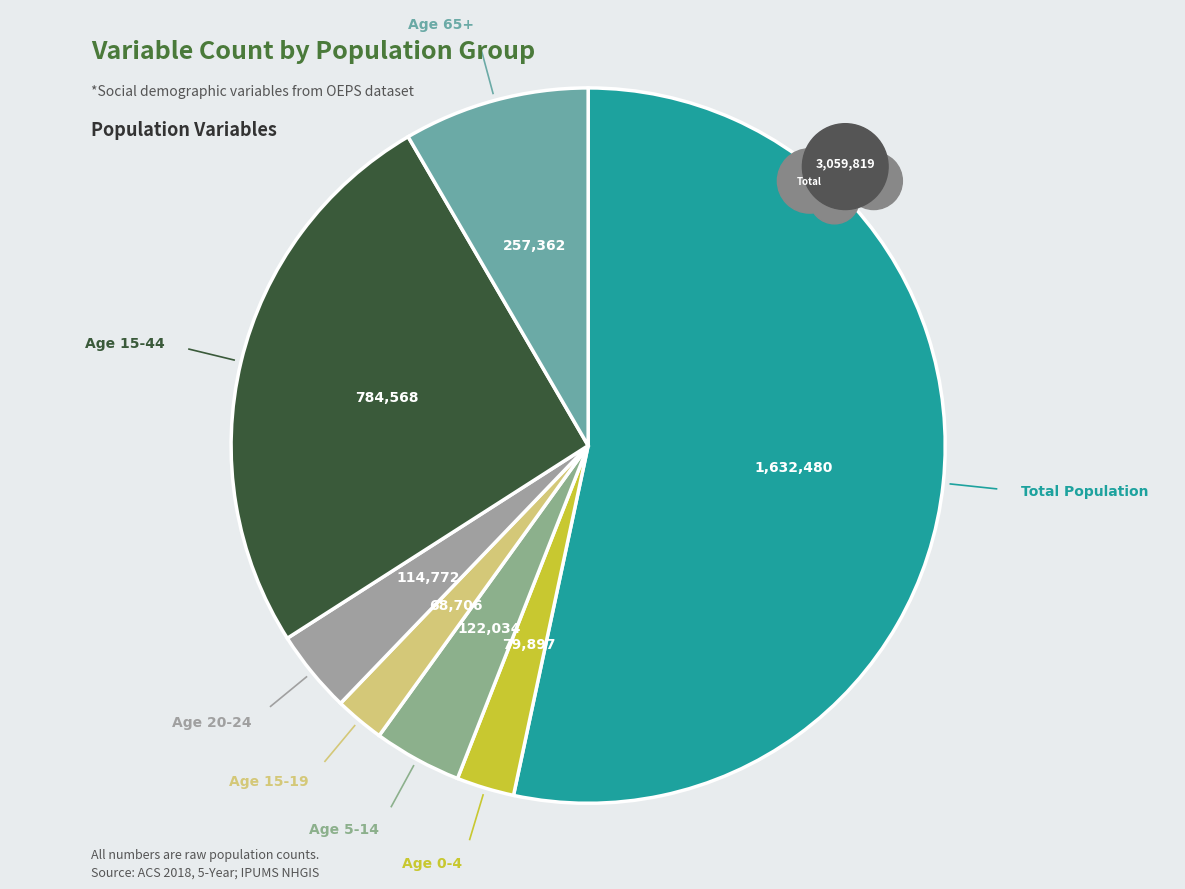

To the nearest percent, what percentage of the pie is AgeOv65?

8%